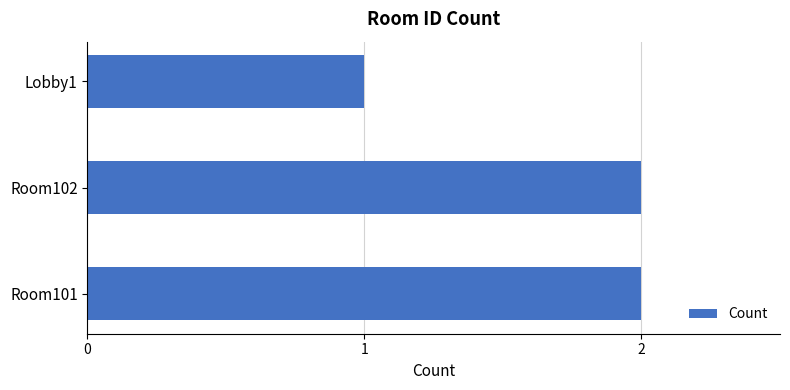

Reading bottom to top, extract all data points from this chart.

Room101=2	Room102=2	Lobby1=1